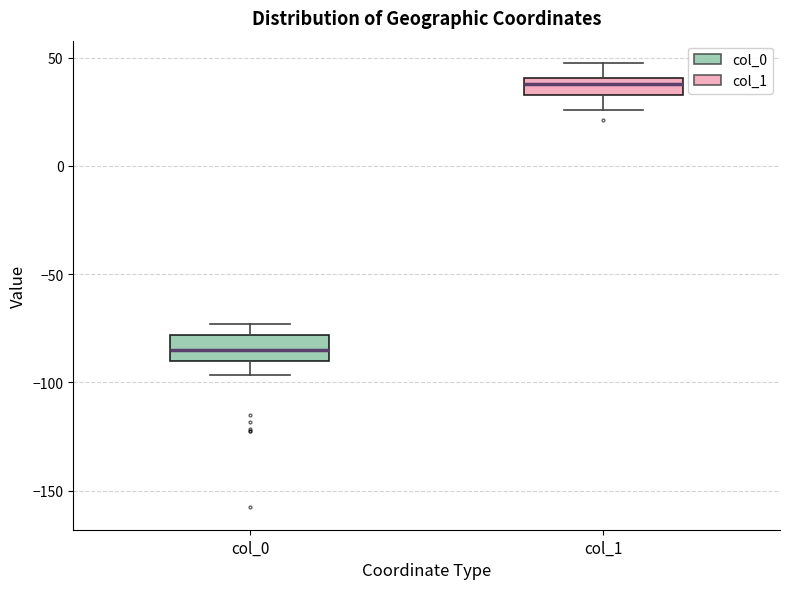

Which box's median line is the lowest?

col_0